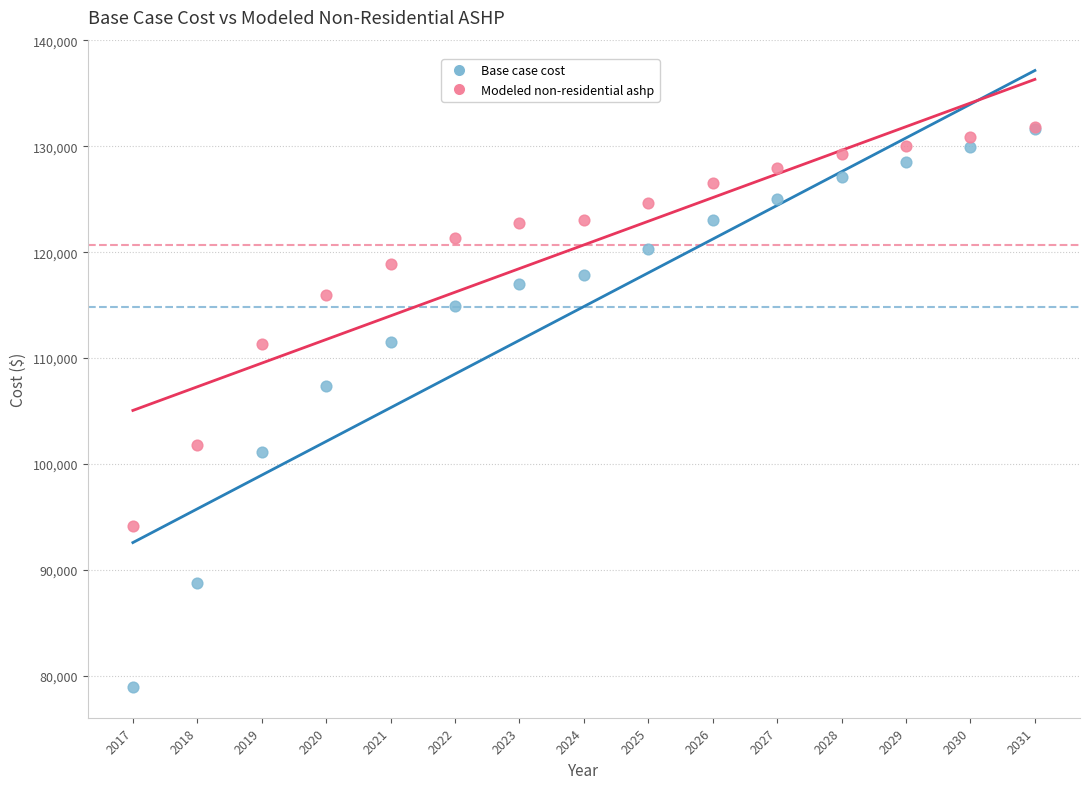

In the Base case cost series, what Y value is closest to 105305?

107354.8